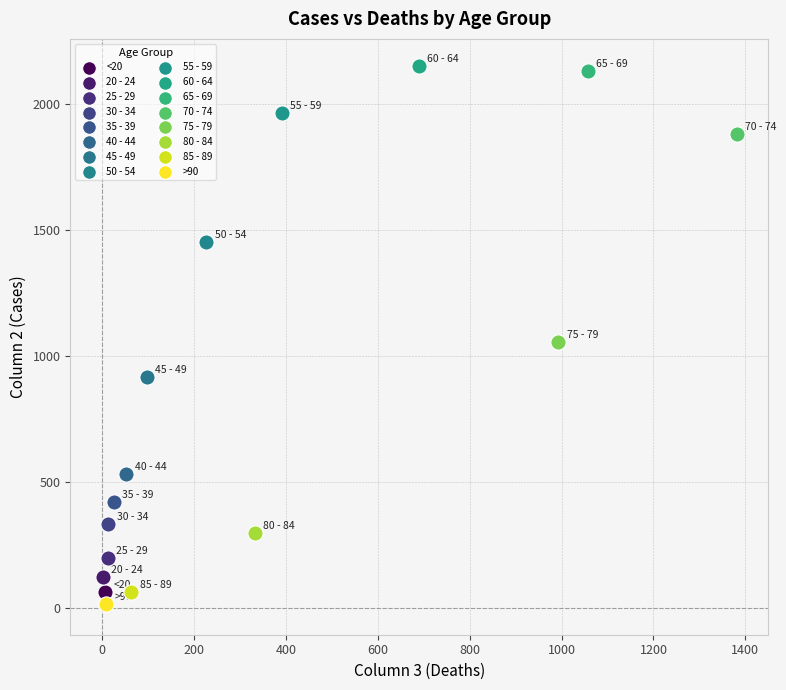

What are all the series names shown in the legend?

<20, 20 - 24, 25 - 29, 30 - 34, 35 - 39, 40 - 44, 45 - 49, 50 - 54, 55 - 59, 60 - 64, 65 - 69, 70 - 74, 75 - 79, 80 - 84, 85 - 89, >90